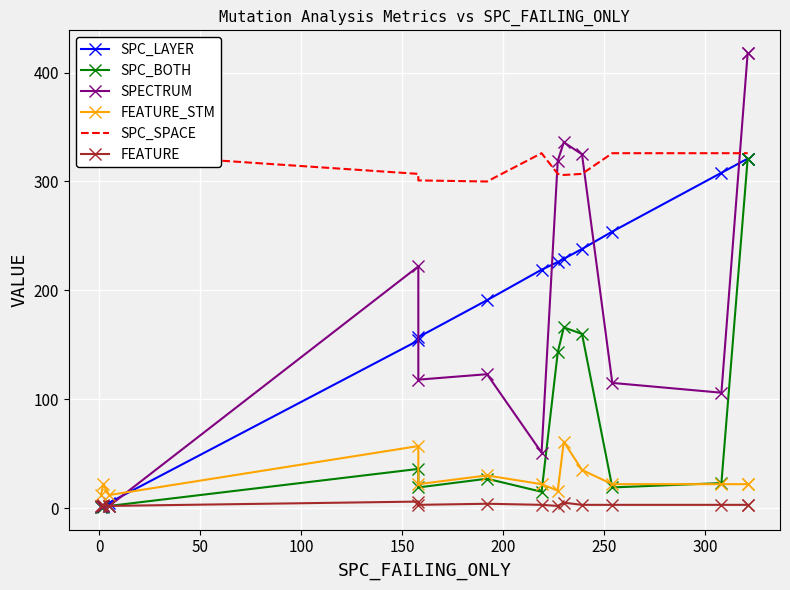

Which series has the largest total across all categories?

SPC_SPACE